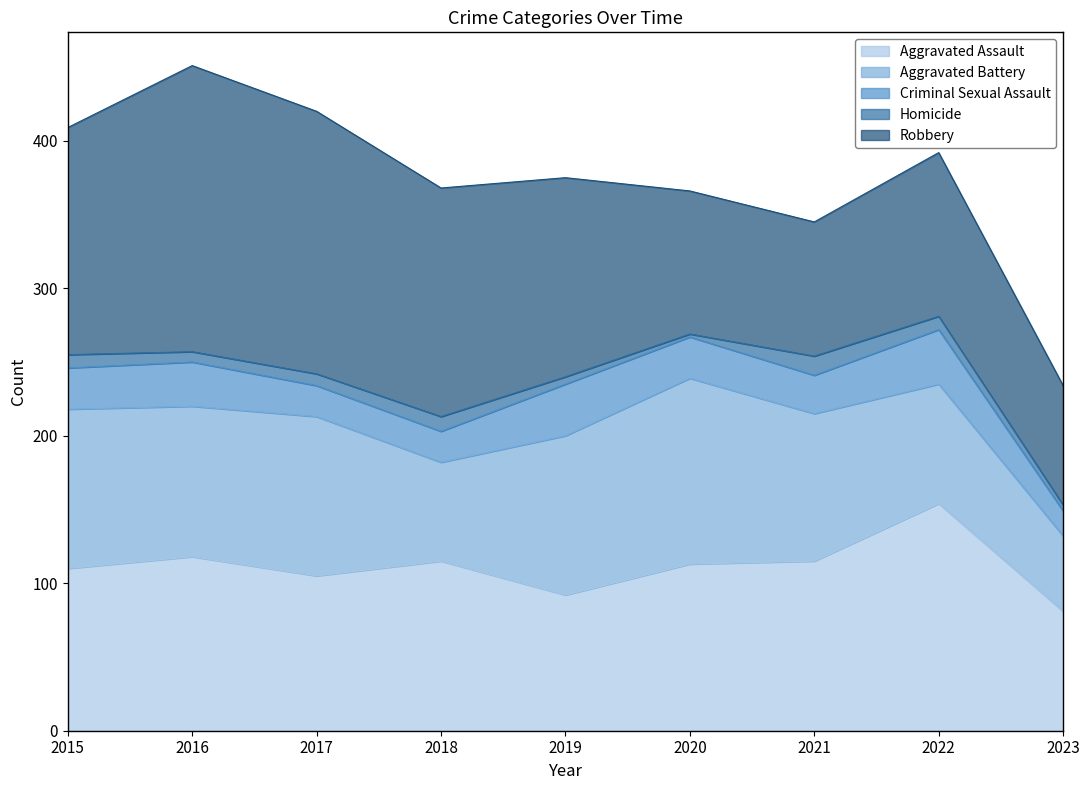

Where does the Aggravated Assault series first go above 113?

2016